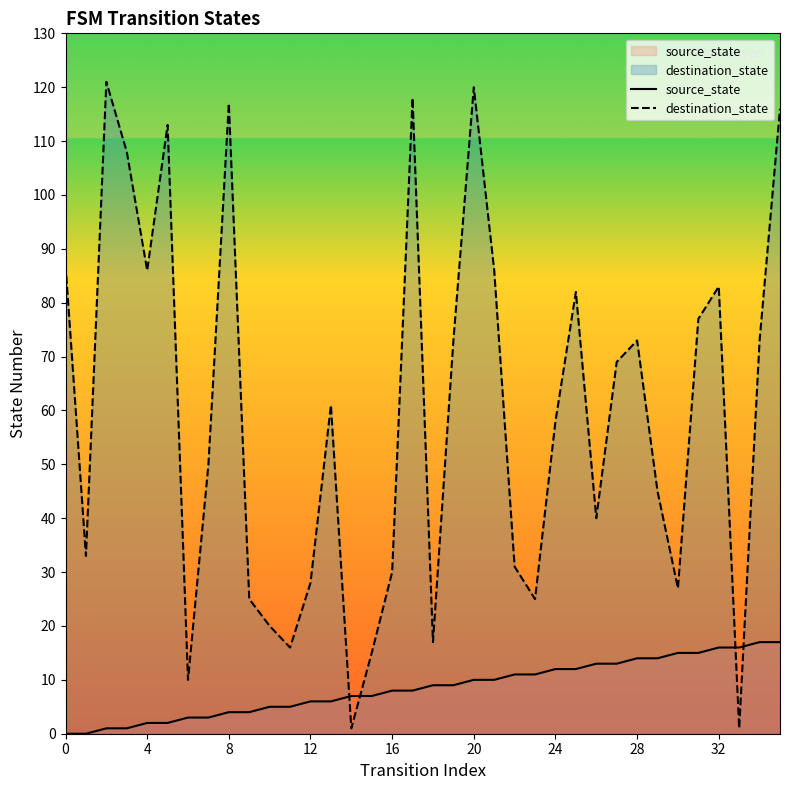

List the series in order of their peak value, highest first.

destination_state, source_state